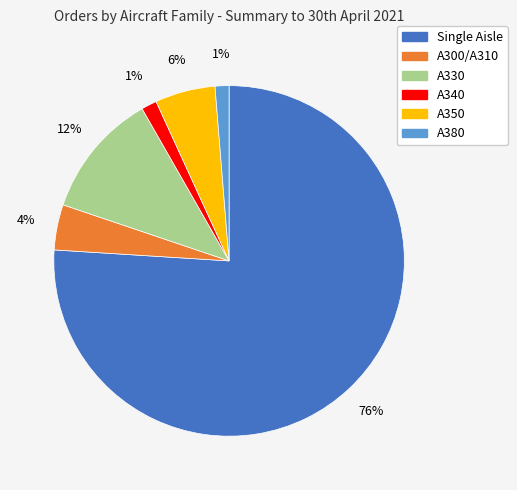

Which has a higher value, A340 or Single Aisle?

Single Aisle